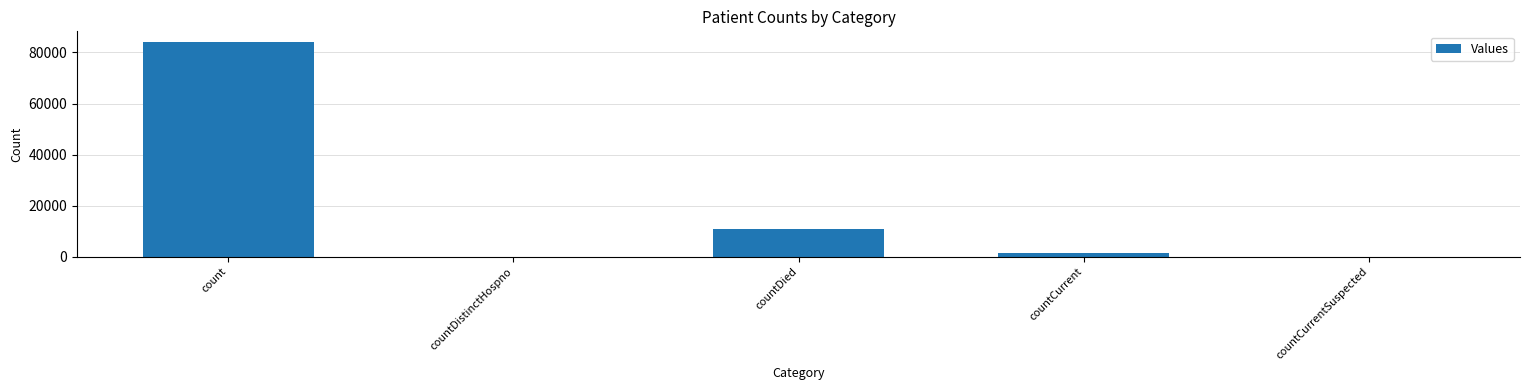

Reading left to right, extract all data points from this chart.

count=84055	countDistinctHospno=0	countDied=10918	countCurrent=1451	countCurrentSuspected=0